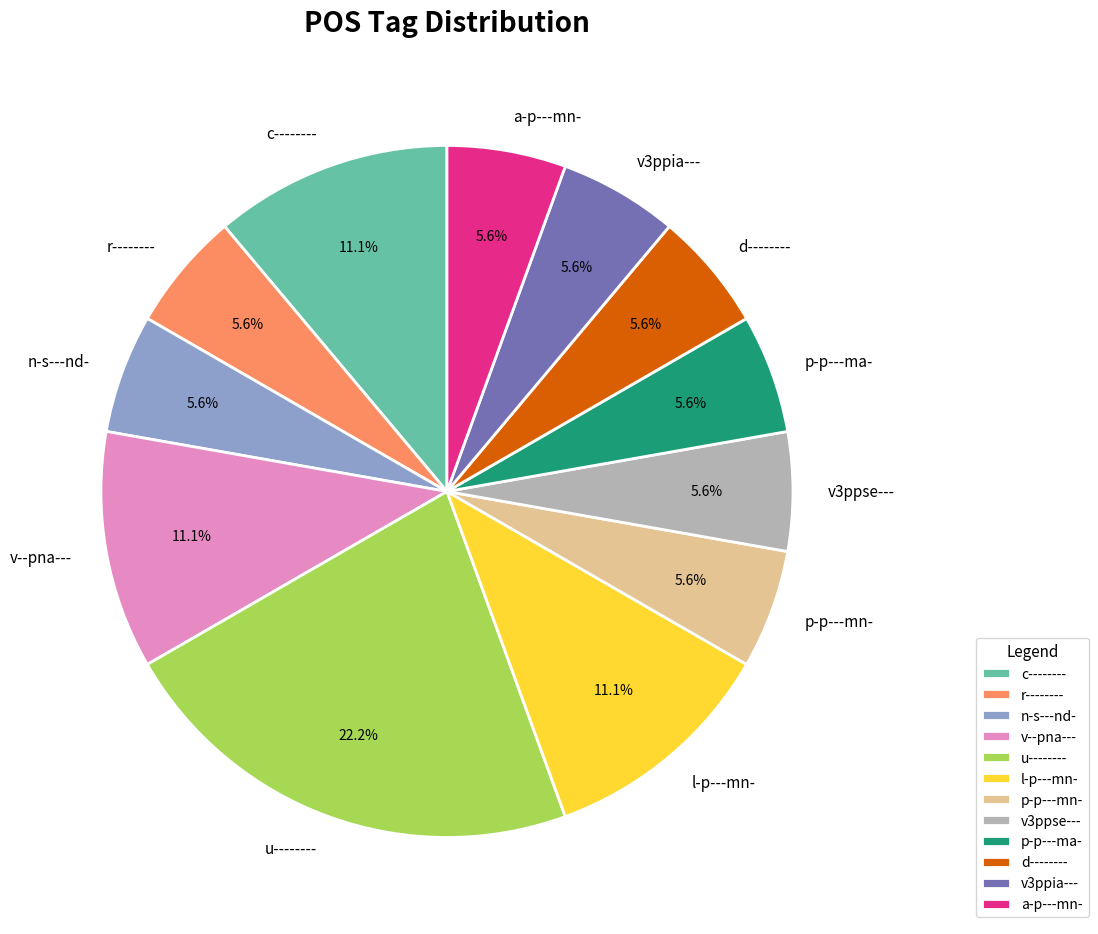

What is the largest slice in the pie chart?

u--------